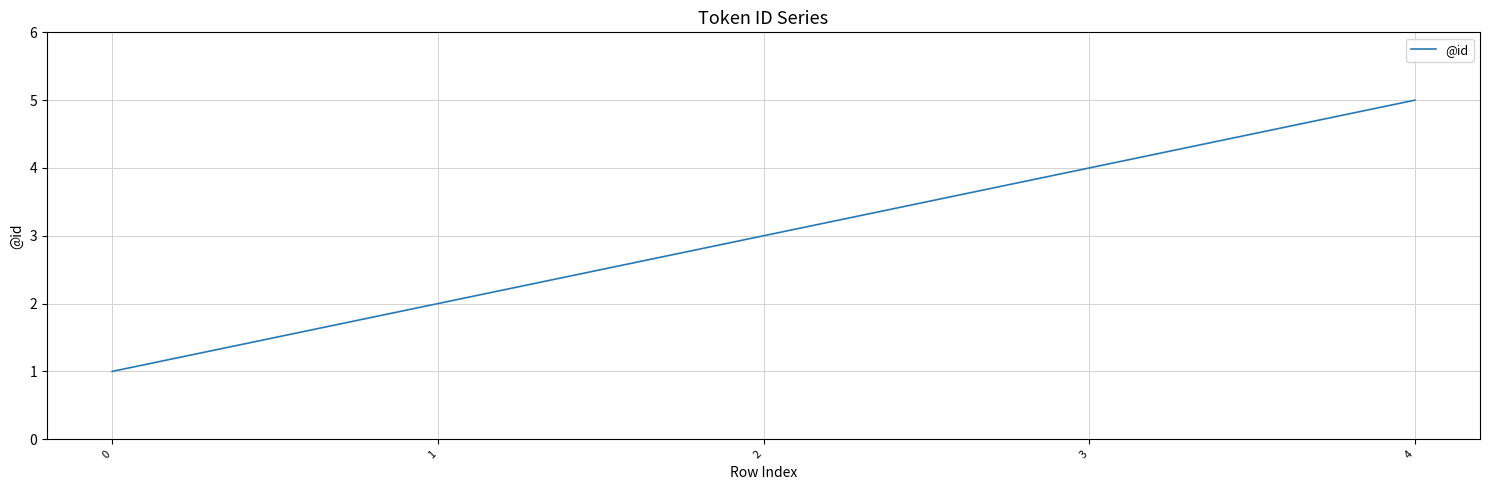

How many categories are shown in the chart?

5